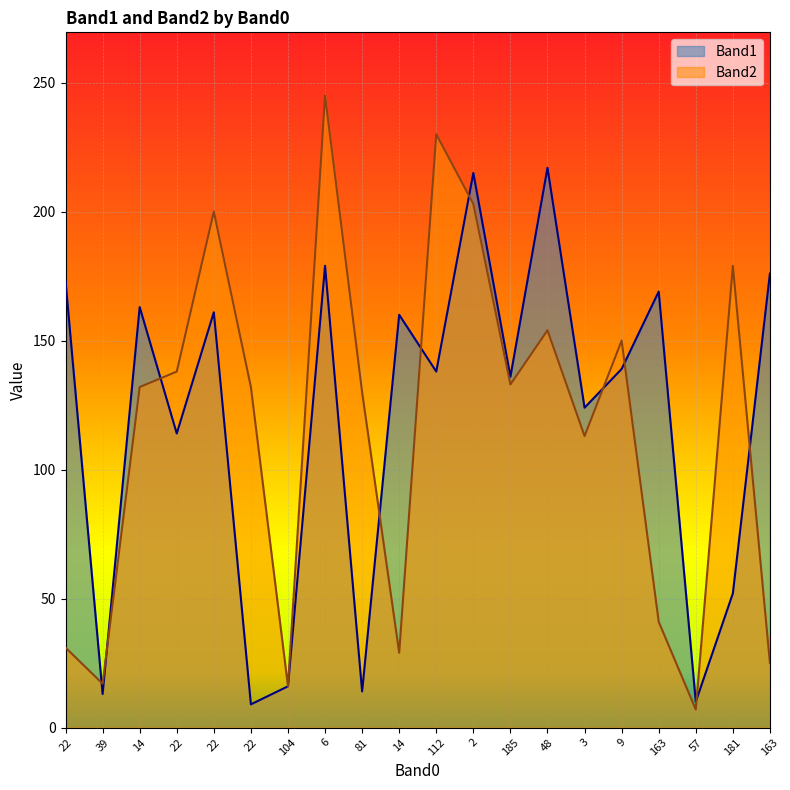

What is the maximum value for Band1?

217